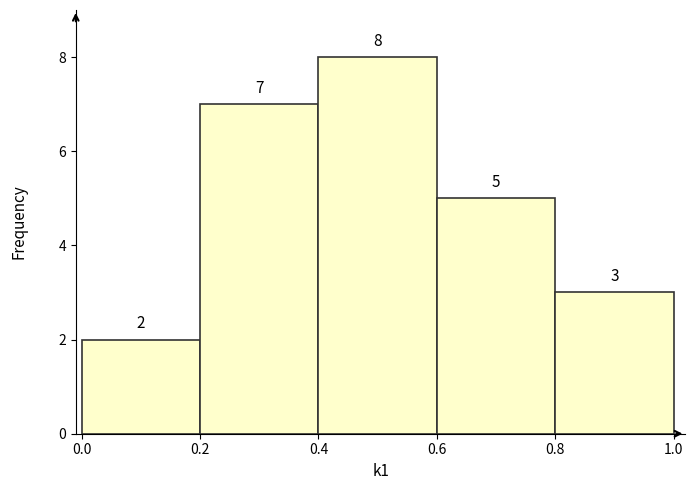

Reading left to right, list every bar in this chart as the range it spans on the x-axis followed by its height.

0.0 to 0.2: 2
0.2 to 0.4: 7
0.4 to 0.6: 8
0.6 to 0.8: 5
0.8 to 1.0: 3